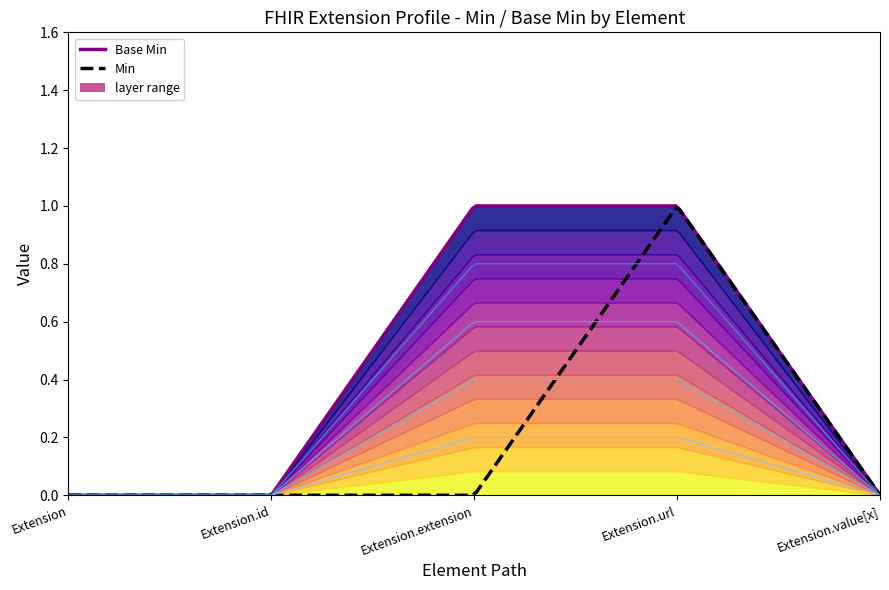

How many lines are shown in the chart?

2